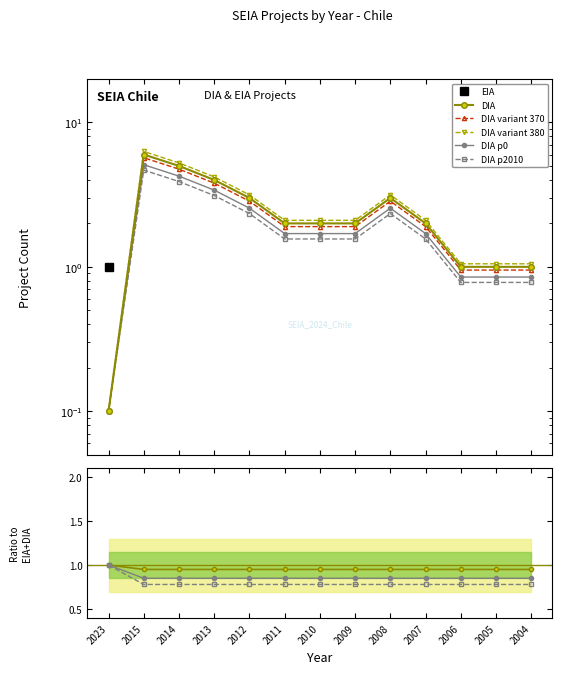

Does the chart have visible grid lines?

No